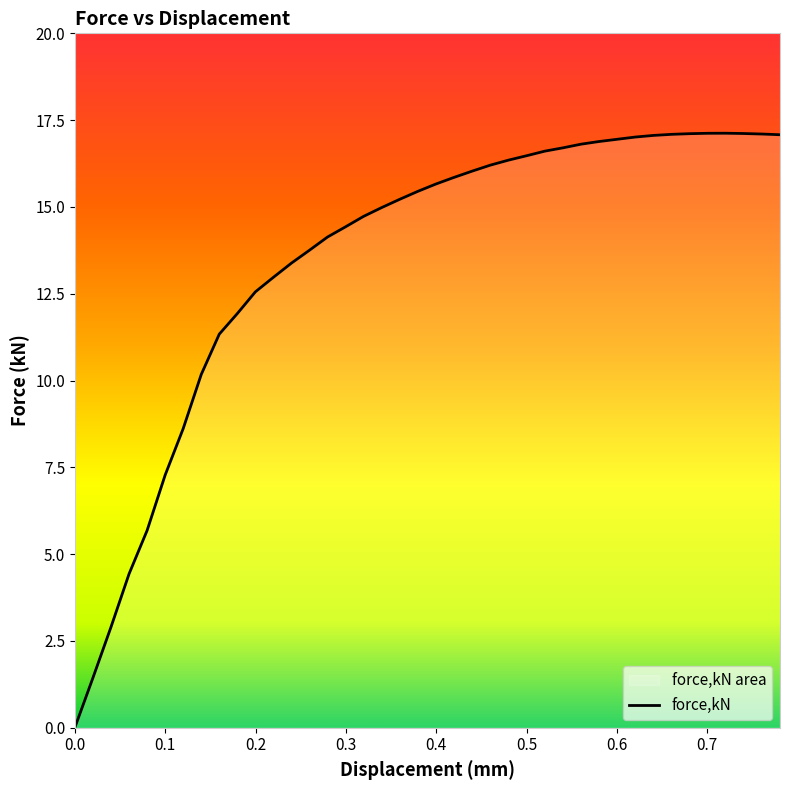

How many lines are shown in the chart?

1